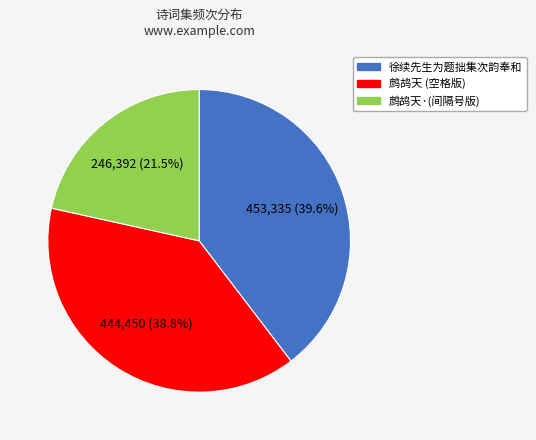

Does any single category account for the majority?

No